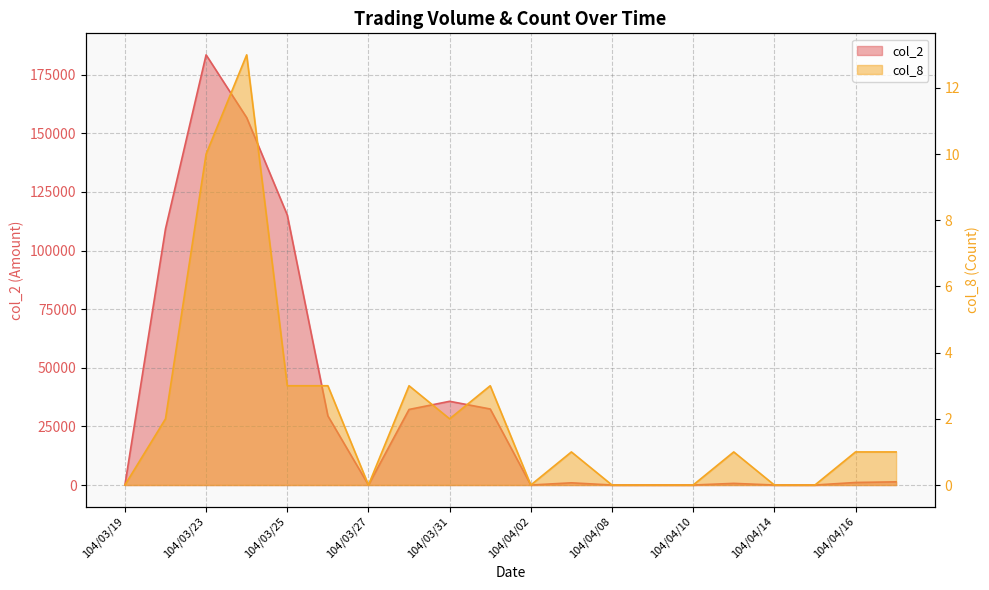

How many series are shown in this chart?

2